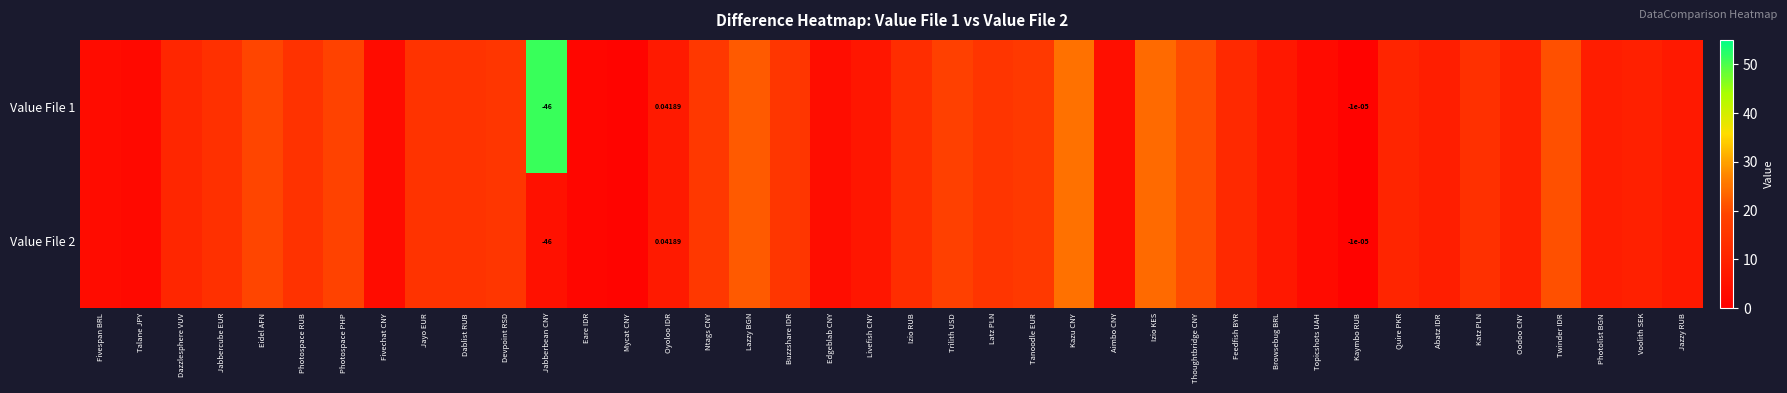

How many distinct data groups are displayed?

2